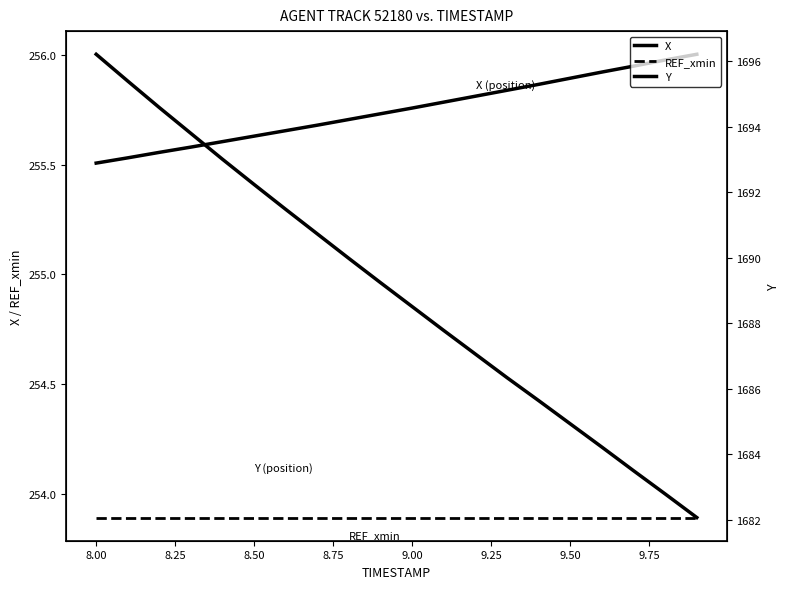

True or false: X and Y intersect in this chart.

False